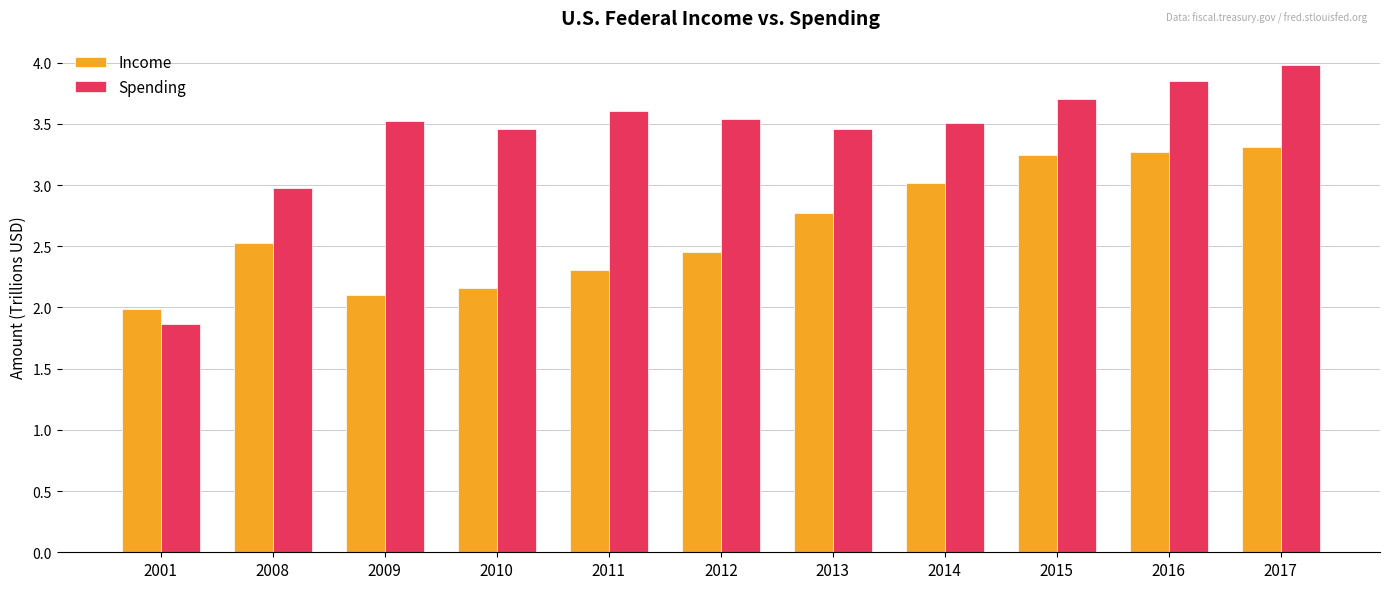

How many data points in Spending are above 3?

9